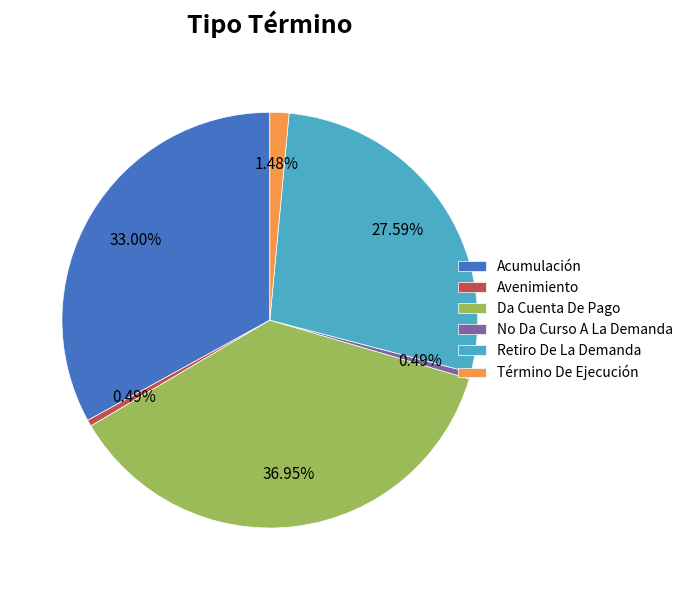

Is Retiro De La Demanda the majority of the pie?

No